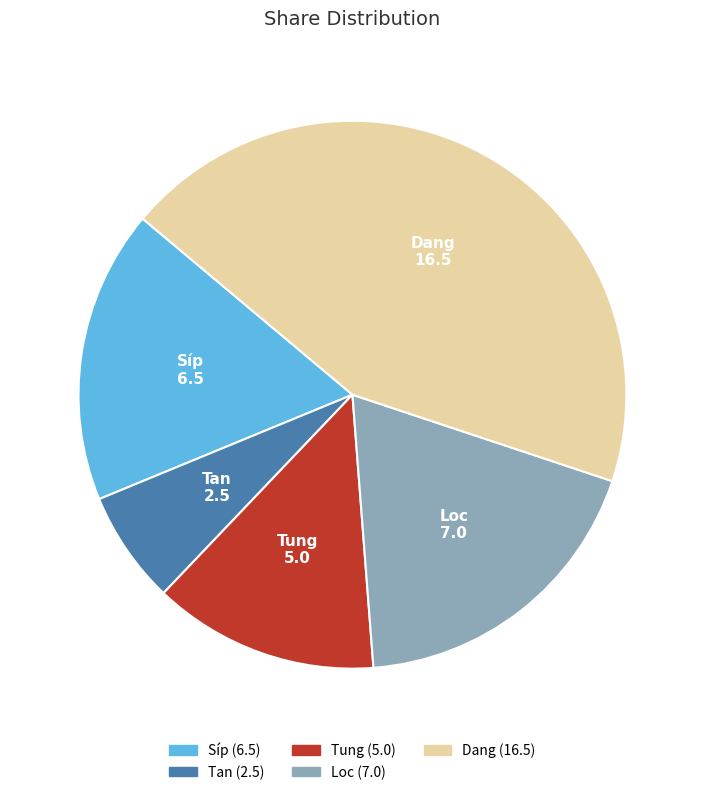

Is Tan the majority of the pie?

No